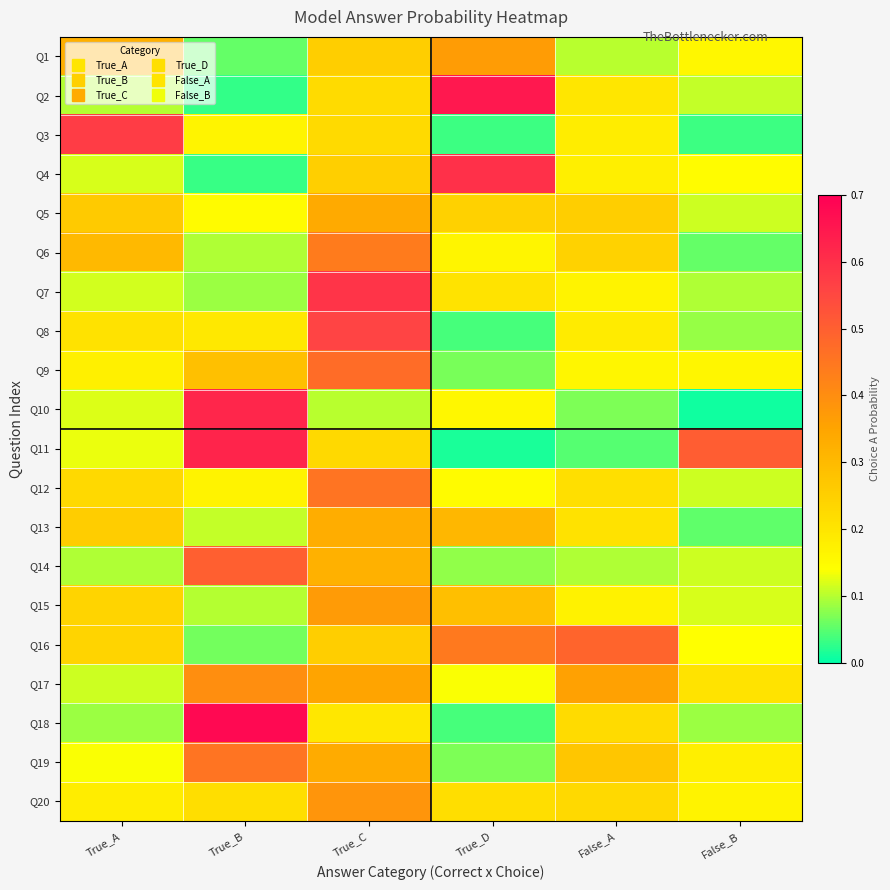

Between True_B and False_B, which series saw the biggest shift?

Q10